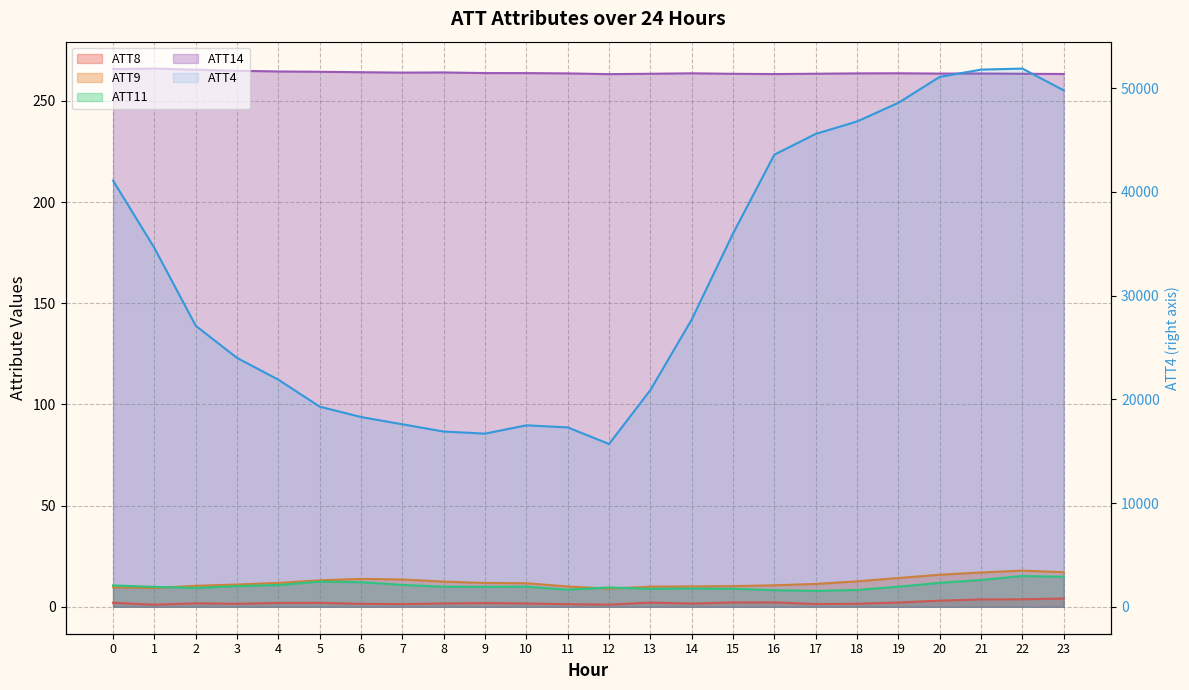

Which has a higher value, 0 or 22?

22